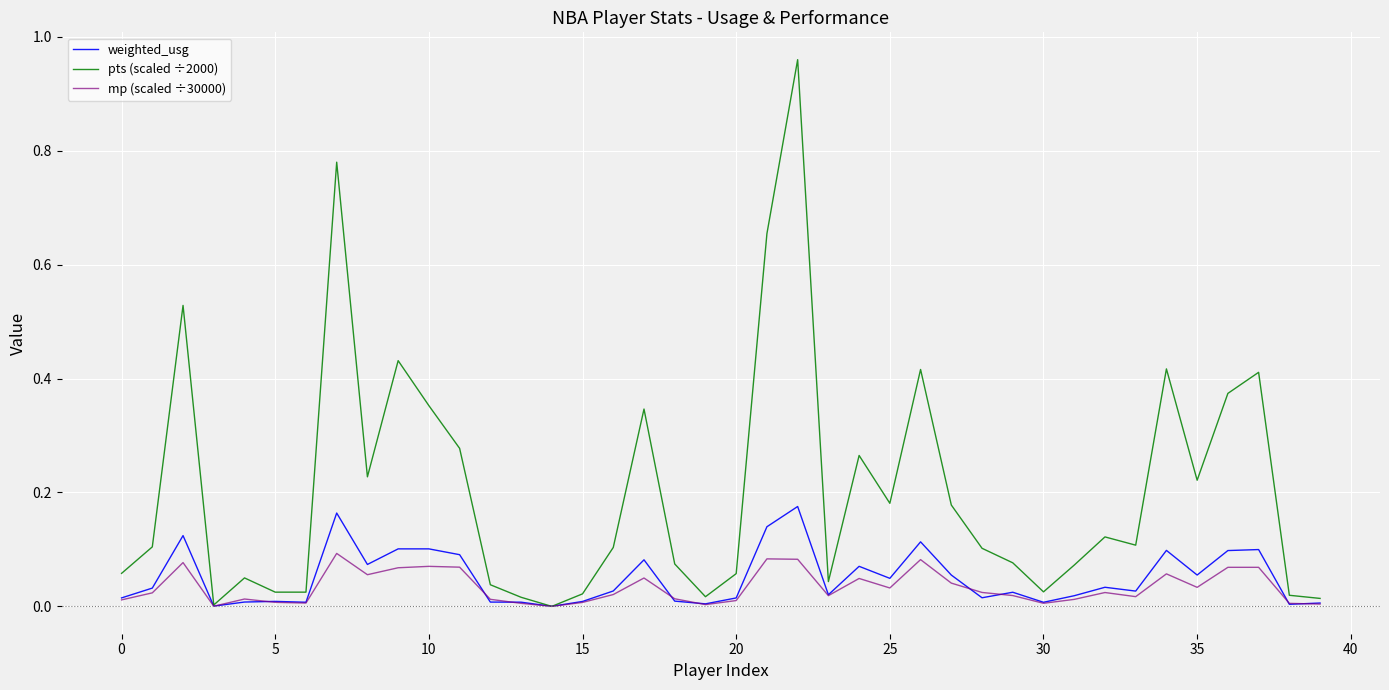

Which series has the largest total across all categories?

pts (scaled ÷2000)